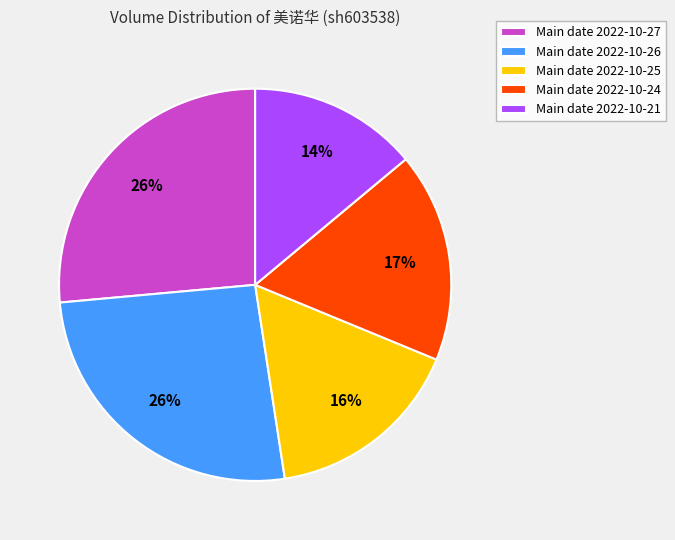

True or false: Main date 2022-10-24 accounts for 5% of the total.

False